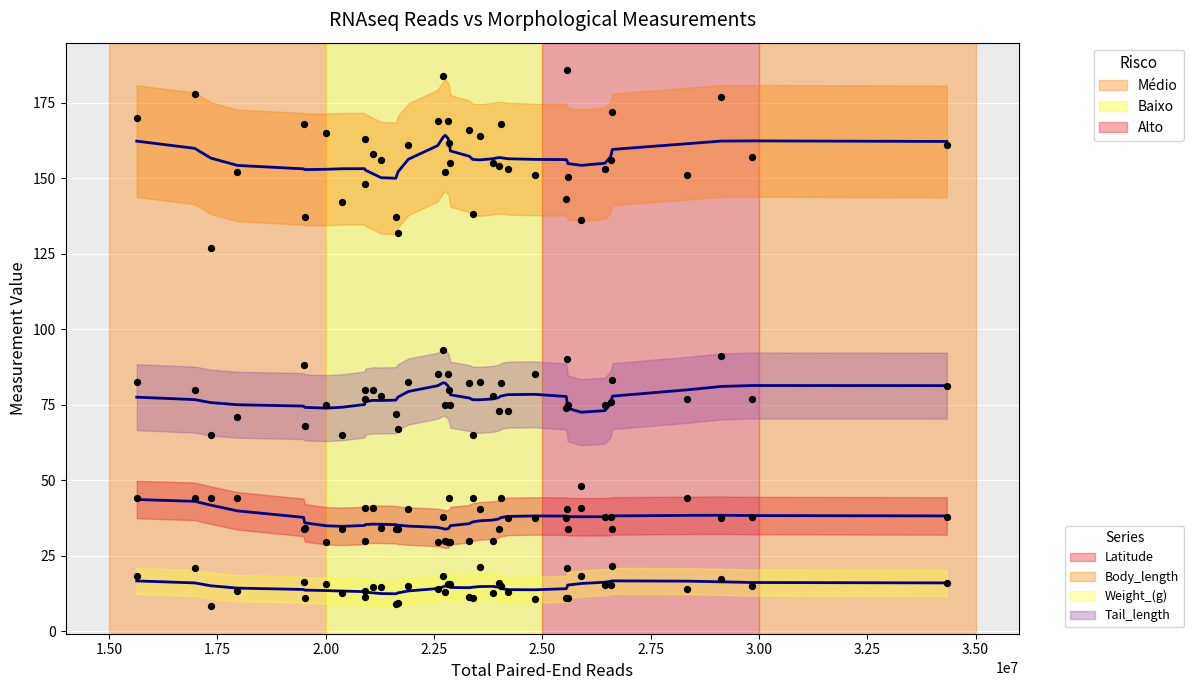

Which series contains the lowest Y value?

Weight_(g)